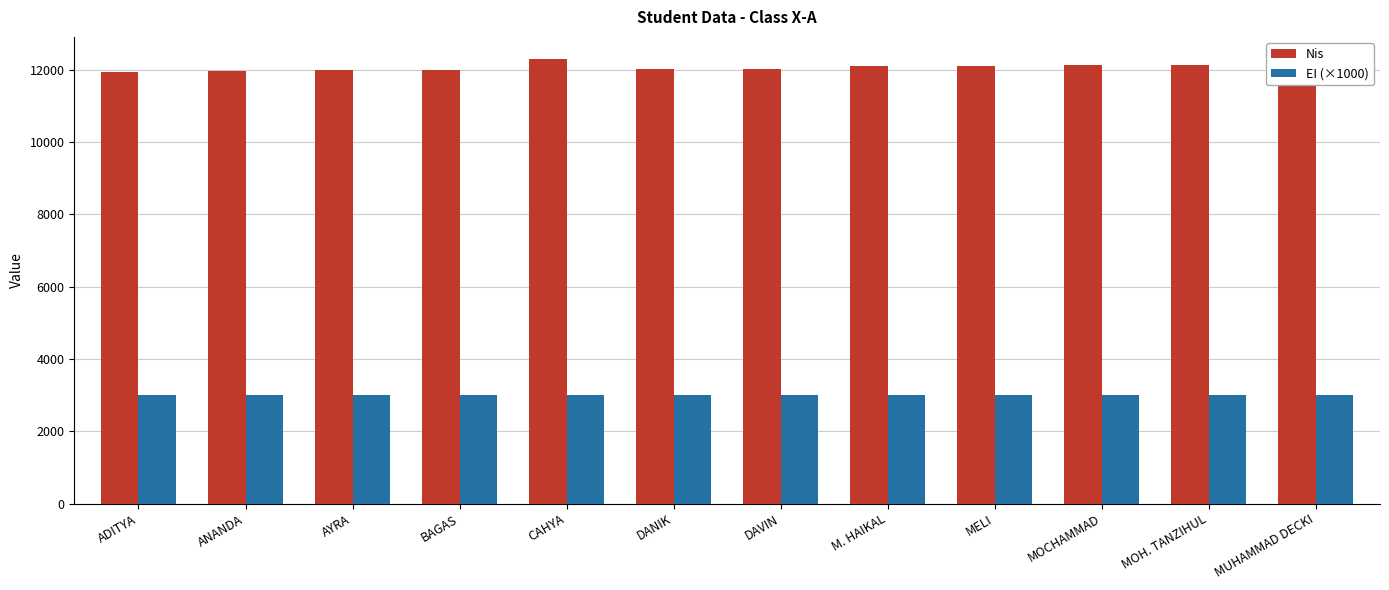

What are all the series names shown in the legend?

Nis, EI (×1000)